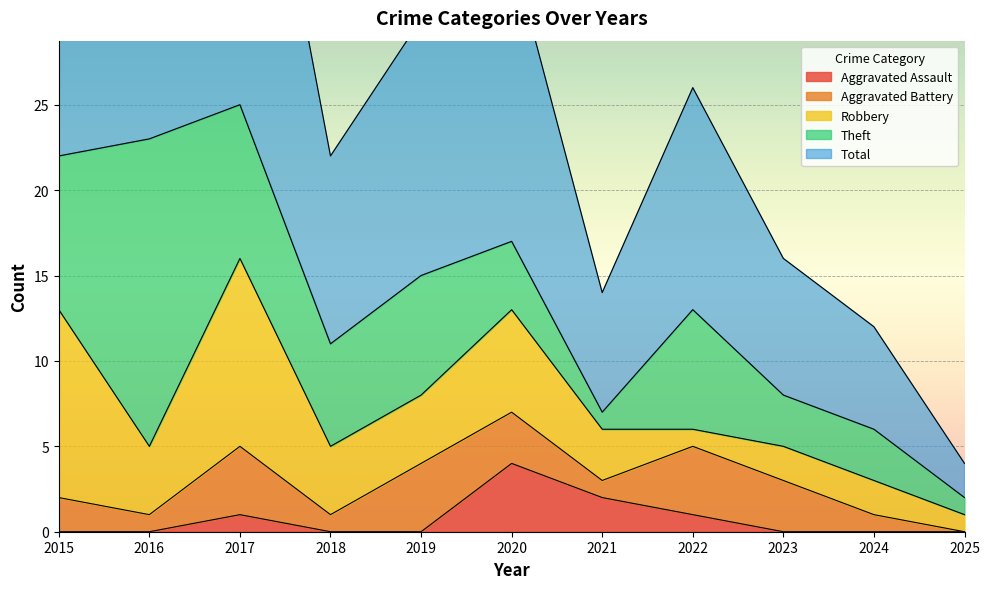

Reading left to right, extract all data points from this chart.

Aggravated Assault: 0	0	1	0	0	4	2	1	0	0	0
Aggravated Battery: 2	1	4	1	4	3	1	4	3	1	0
Robbery: 11	4	11	4	4	6	3	1	2	2	1
Theft: 9	18	9	6	7	4	1	7	3	3	1
Total: 23	23	25	11	15	17	7	13	8	6	2